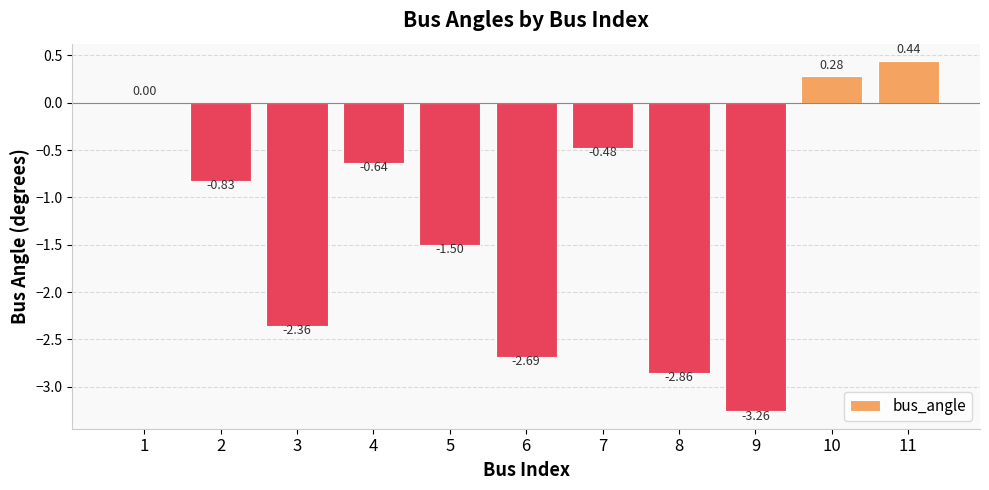

What is the sum of all values?

-13.9